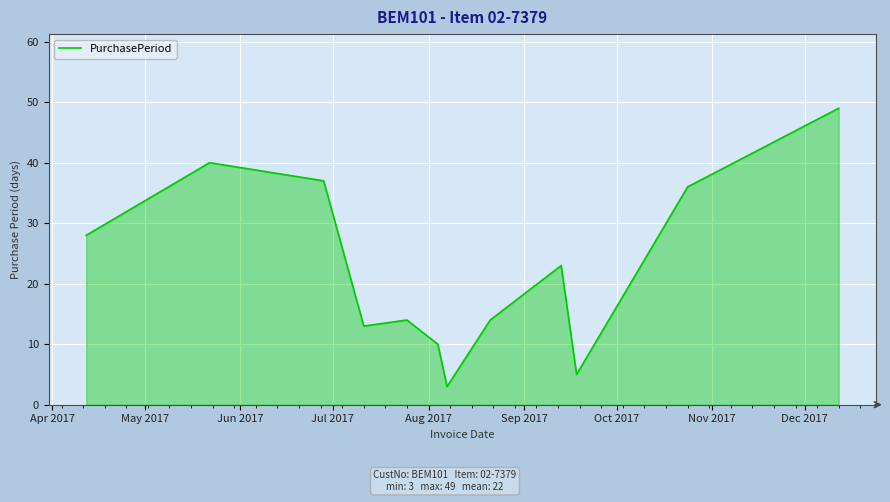

Reading right to left, transcribe all the data shown in this chart.

49	36	5	23	14	3	10	14	13	37	40	28